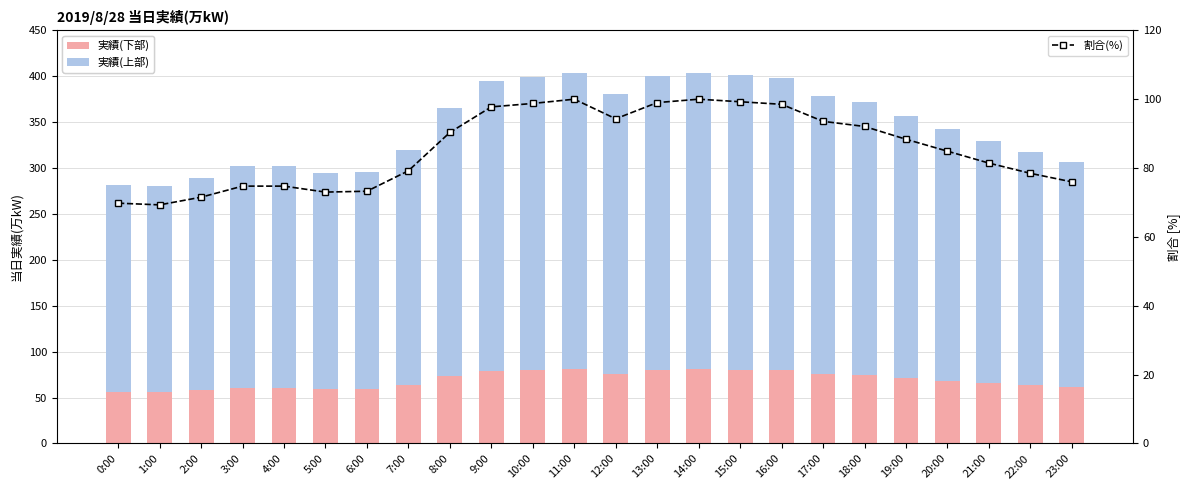

Which series has the largest total across all categories?

実績(上部)